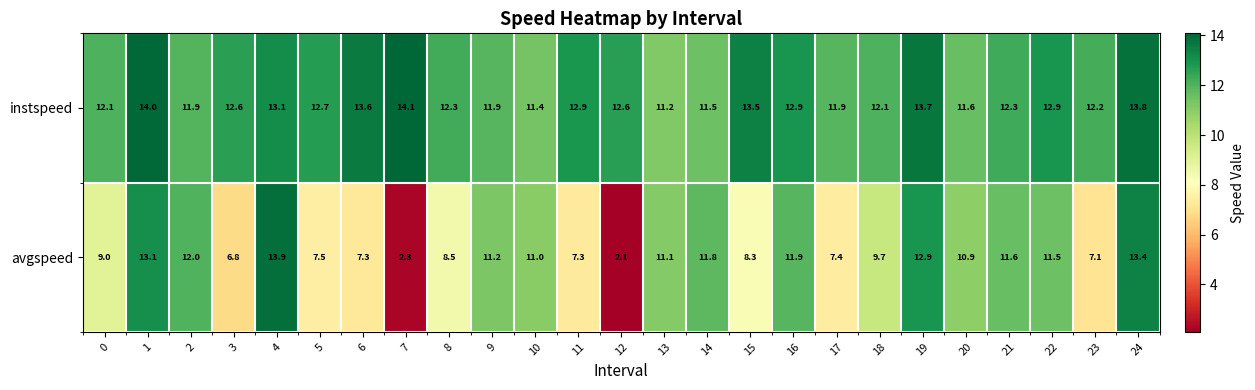

The instspeed series shows 13.1 at 4. True or false?

True